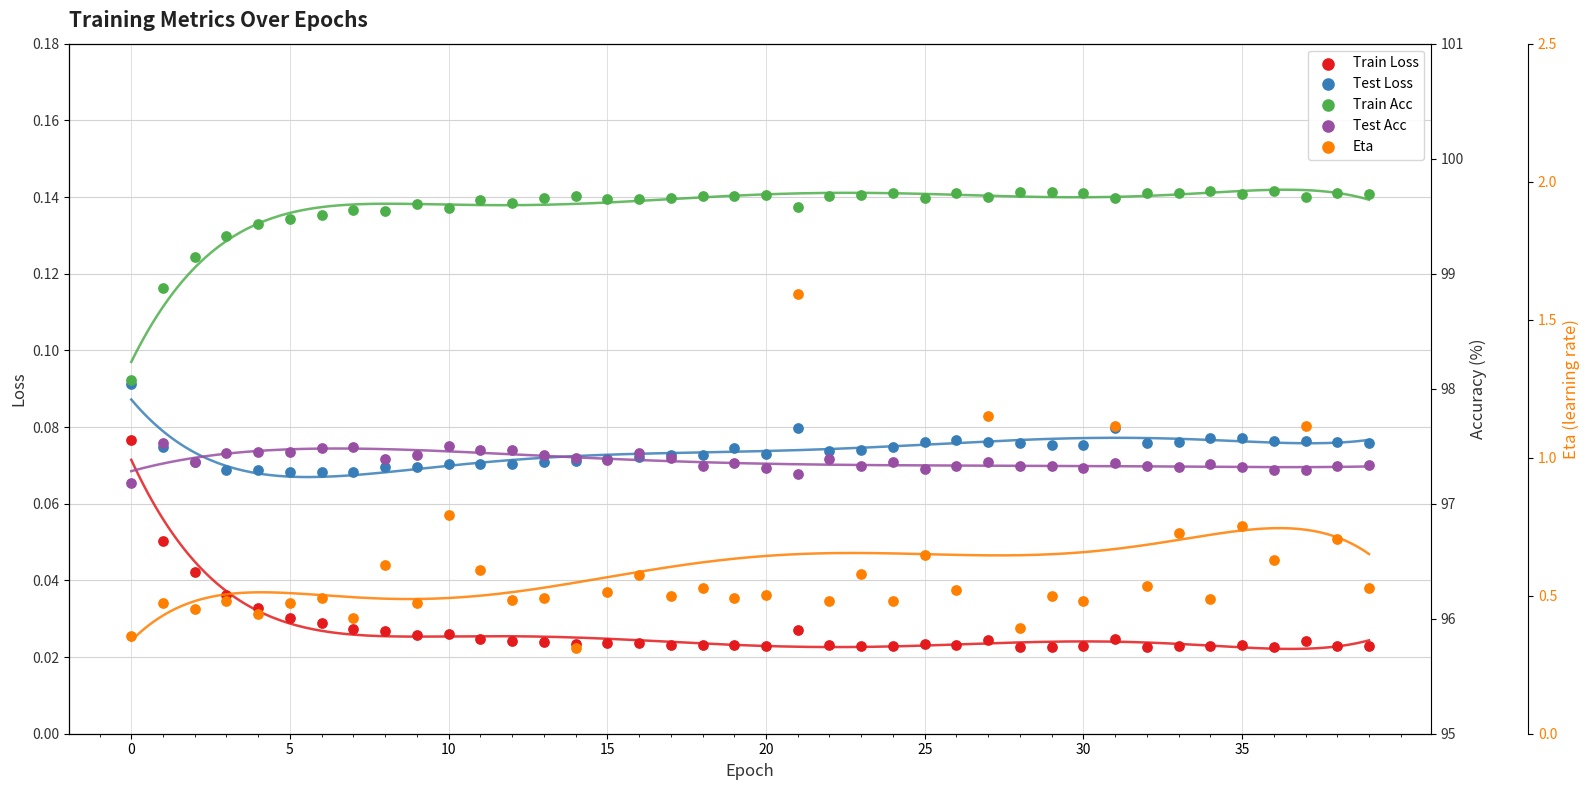

What are all the series names shown in the legend?

Train Loss, Test Loss, Train Acc, Test Acc, Eta